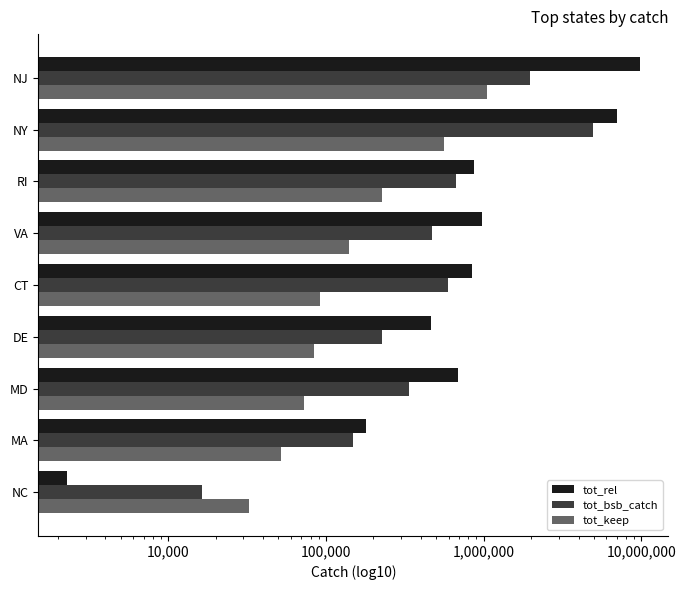

What is the lowest value of the tot_rel series?

2288.7